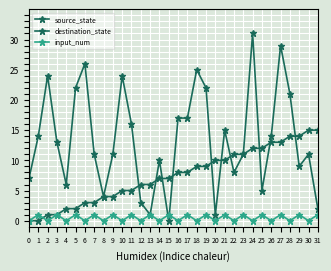

How many series are shown in this chart?

3